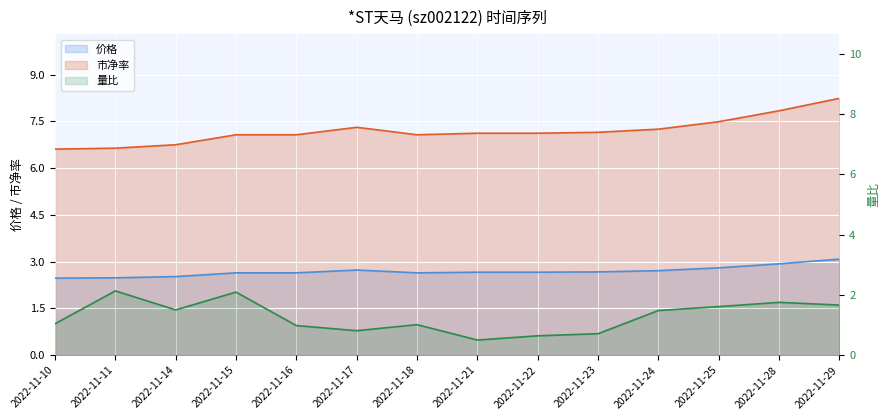

At how many categories does at least one series exceed 1?

14